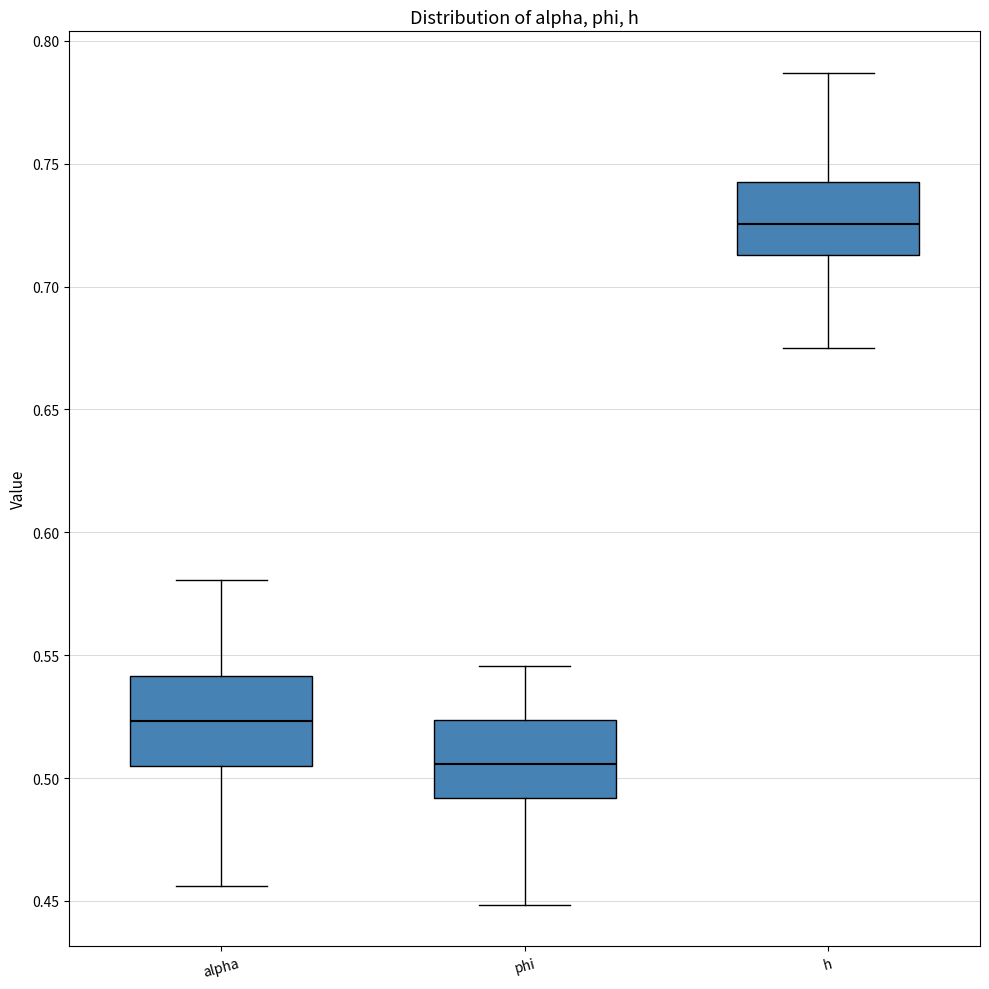

Which box's median line is the highest?

h